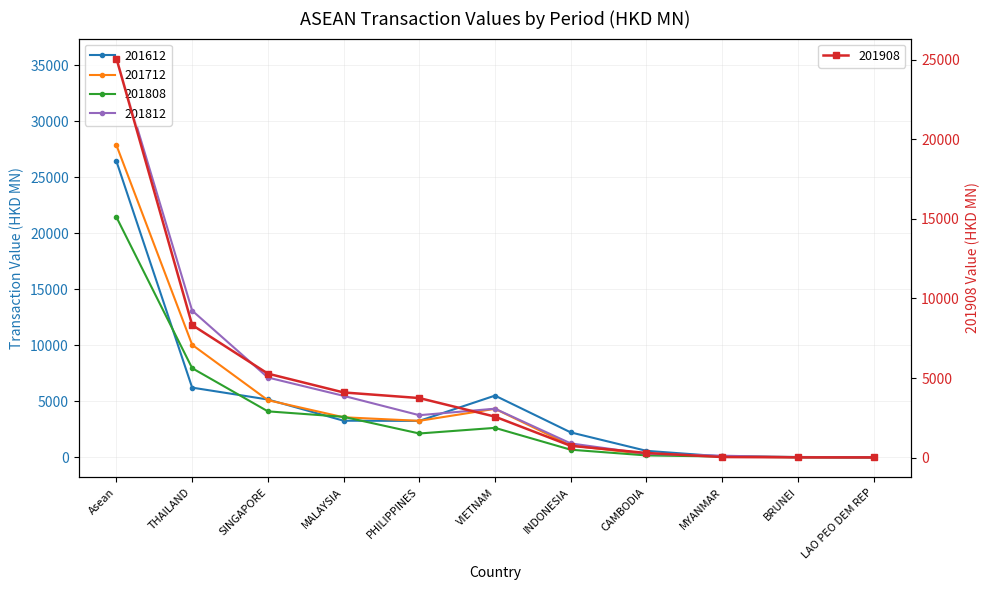

What is the label of the 11th point from the right?

Asean